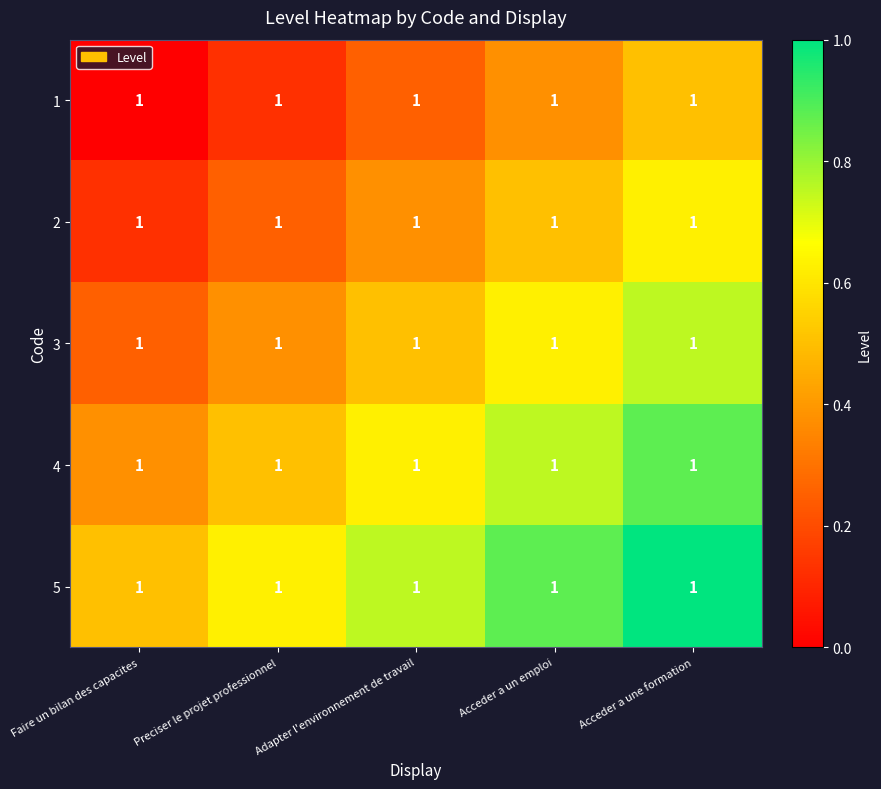

Which has a higher value, Preciser le projet professionnel or Faire un bilan des capacites?

Preciser le projet professionnel